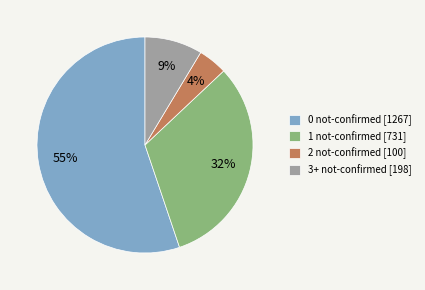

Count the number of slices in the pie.

4